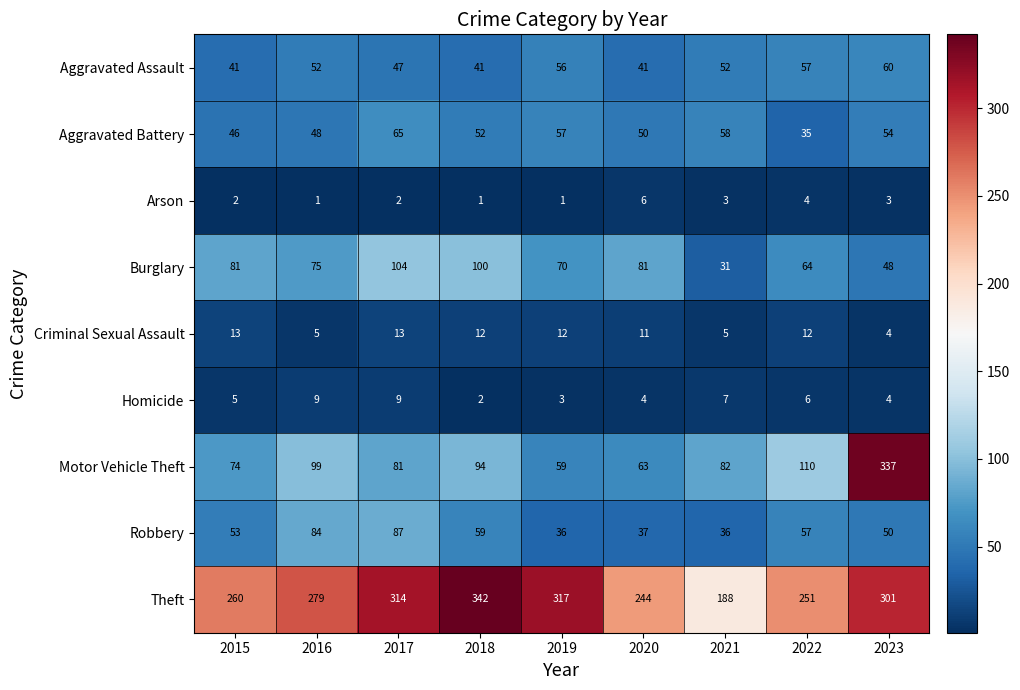

What is the sum of the Homicide values at 2019 and 2020?

7